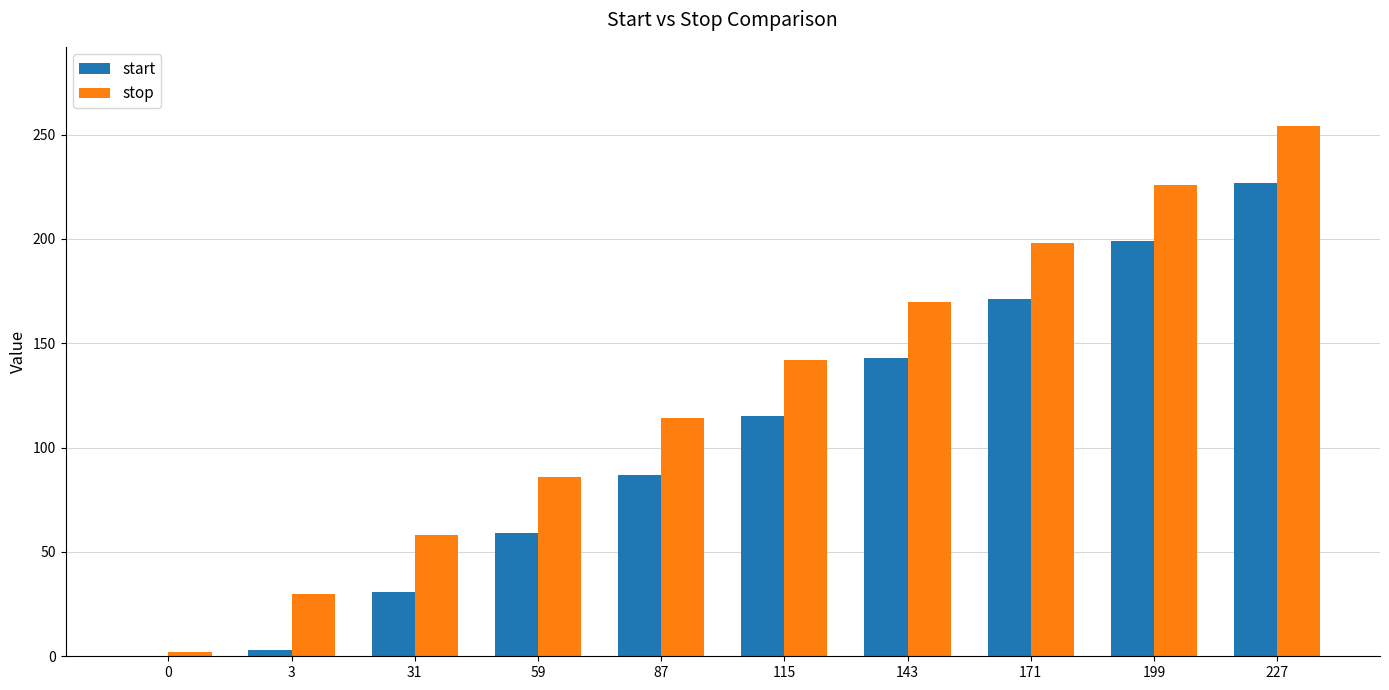

The start series shows 115 at 115. True or false?

True